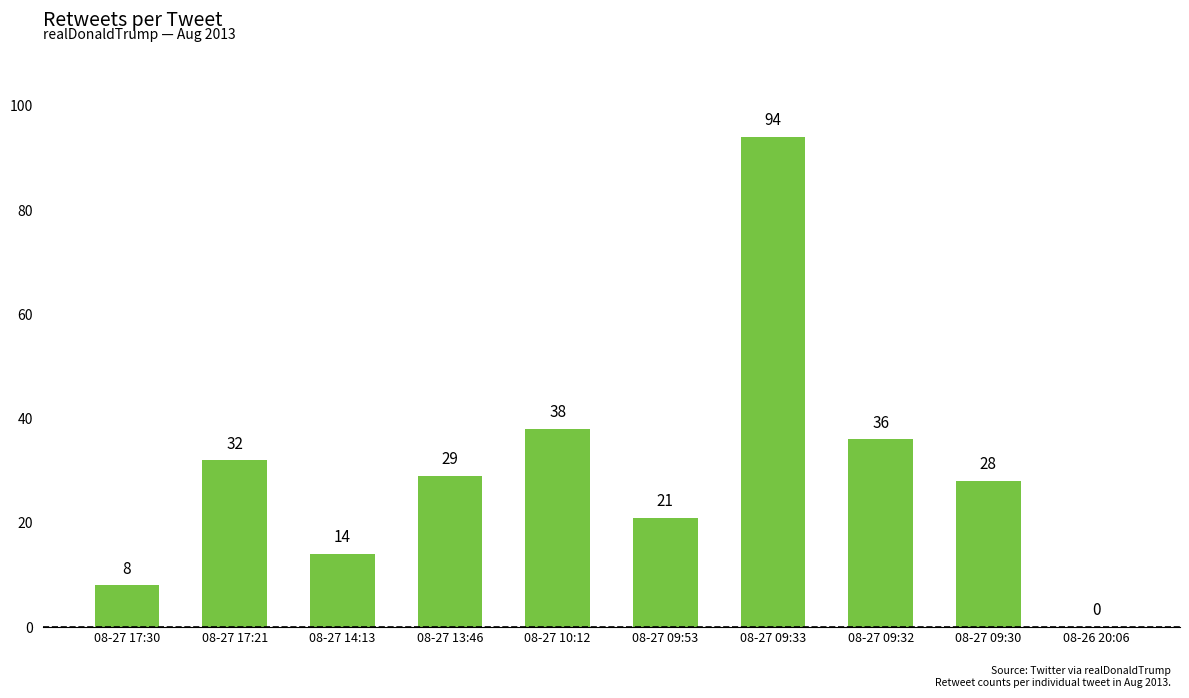

What is the difference between the values at 08-27 10:12 and 08-27 09:30?

10